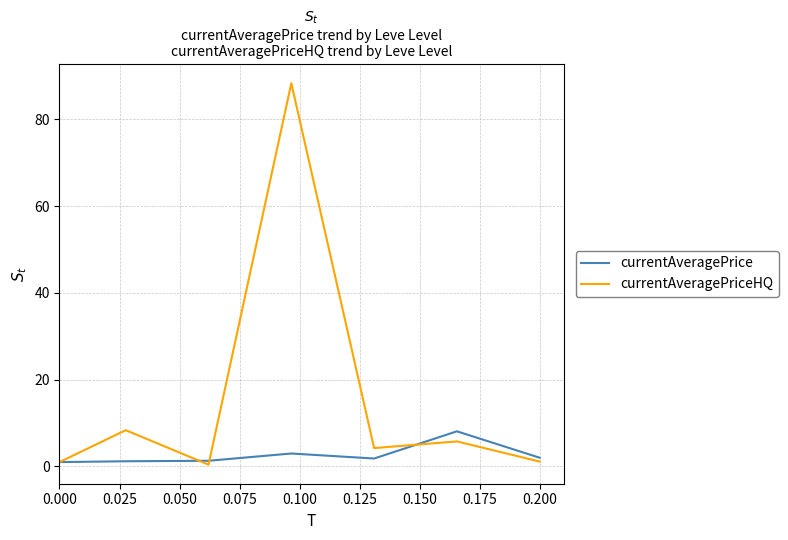

Which series has the largest total across all categories?

currentAveragePriceHQ